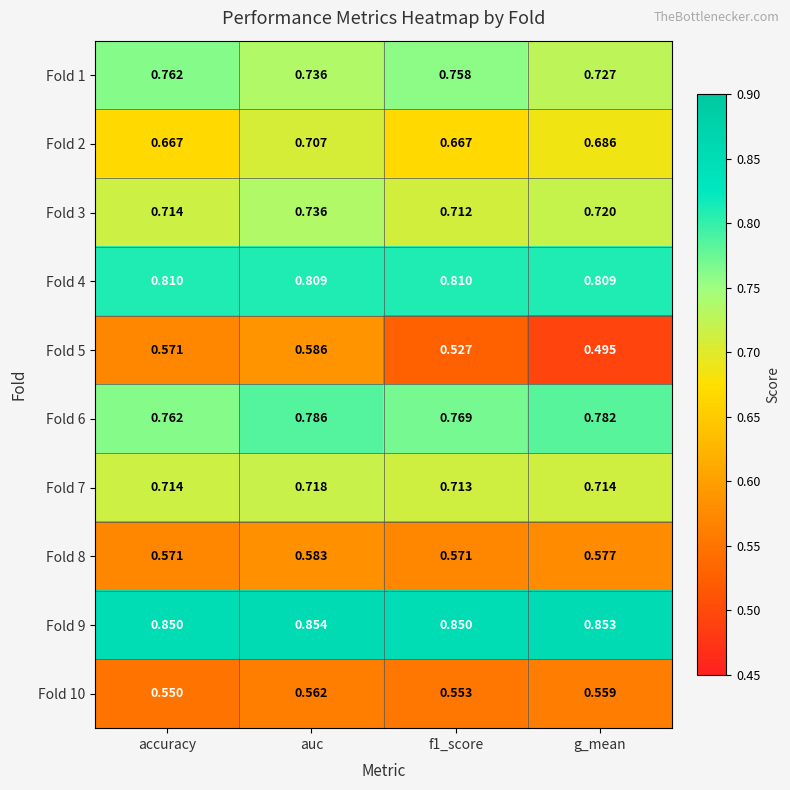

Which series changed the most between f1_score and g_mean?

Fold 5